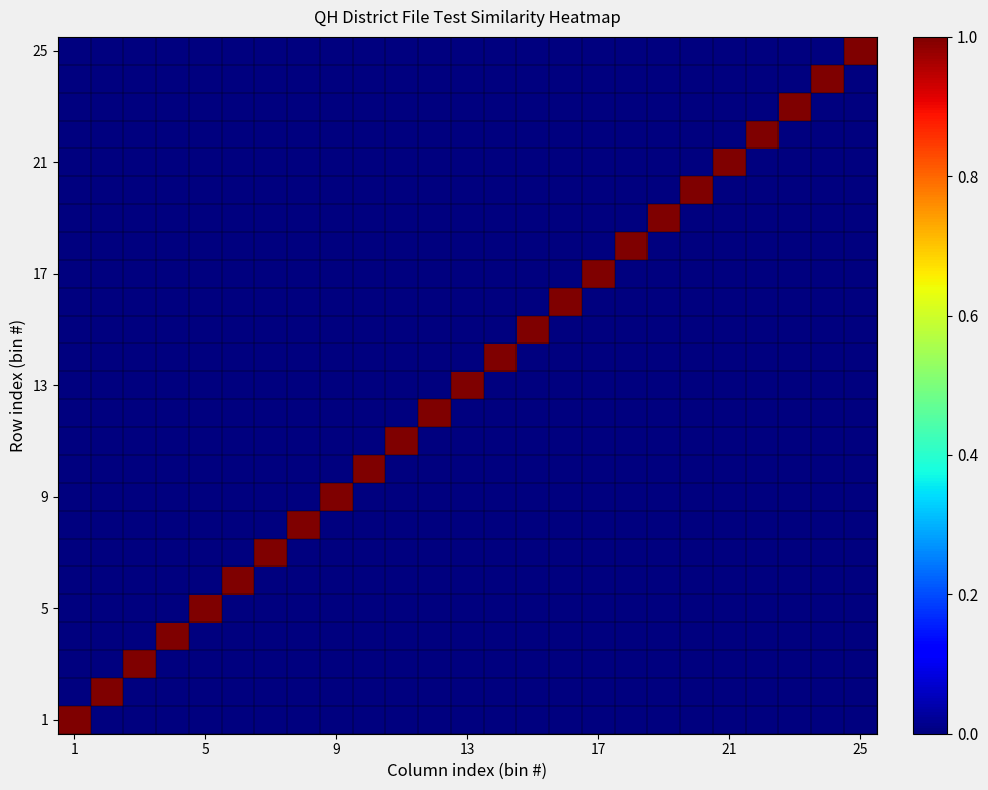

Which series has the largest total across all categories?

1